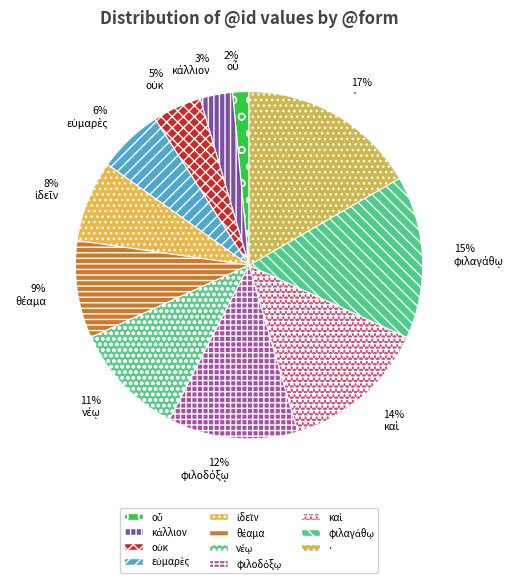

Is it true that νέῳ is 11% of the pie?

True